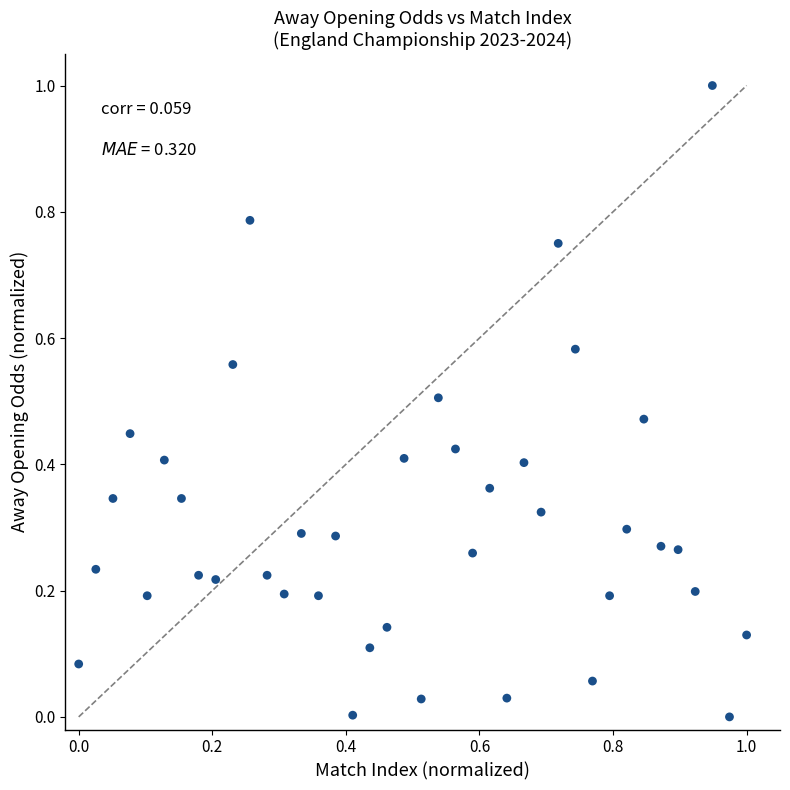

What is the range of Y values (max minus min)?

1.0